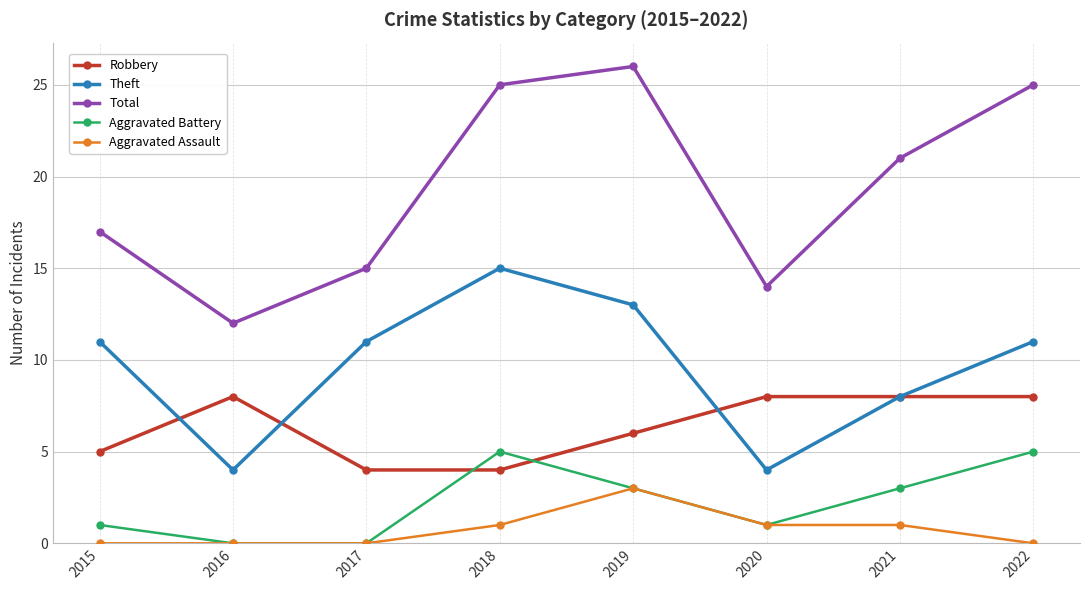

What is the lowest value of the Total series?

12